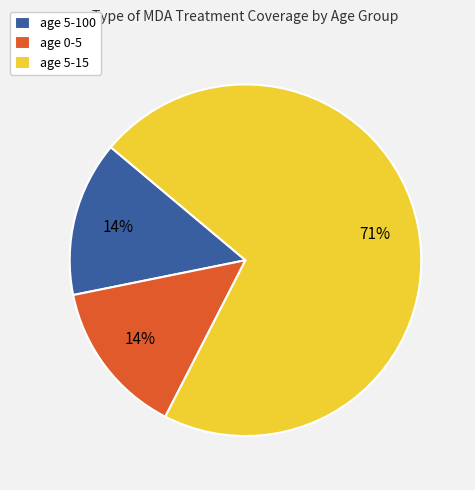

Count the number of slices in the pie.

3